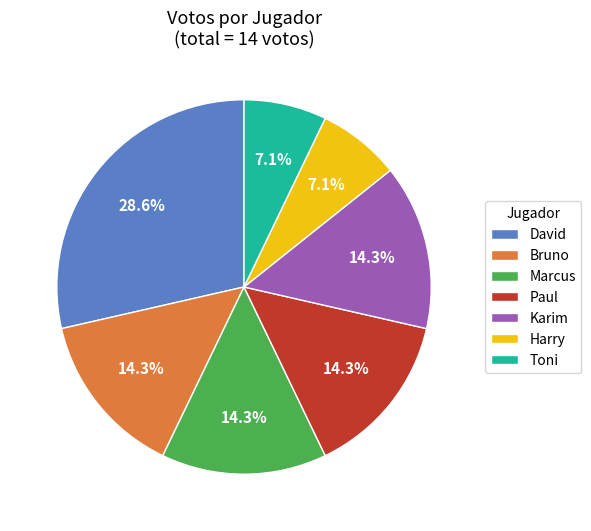

Do David and Toni together represent more than half of the pie?

No